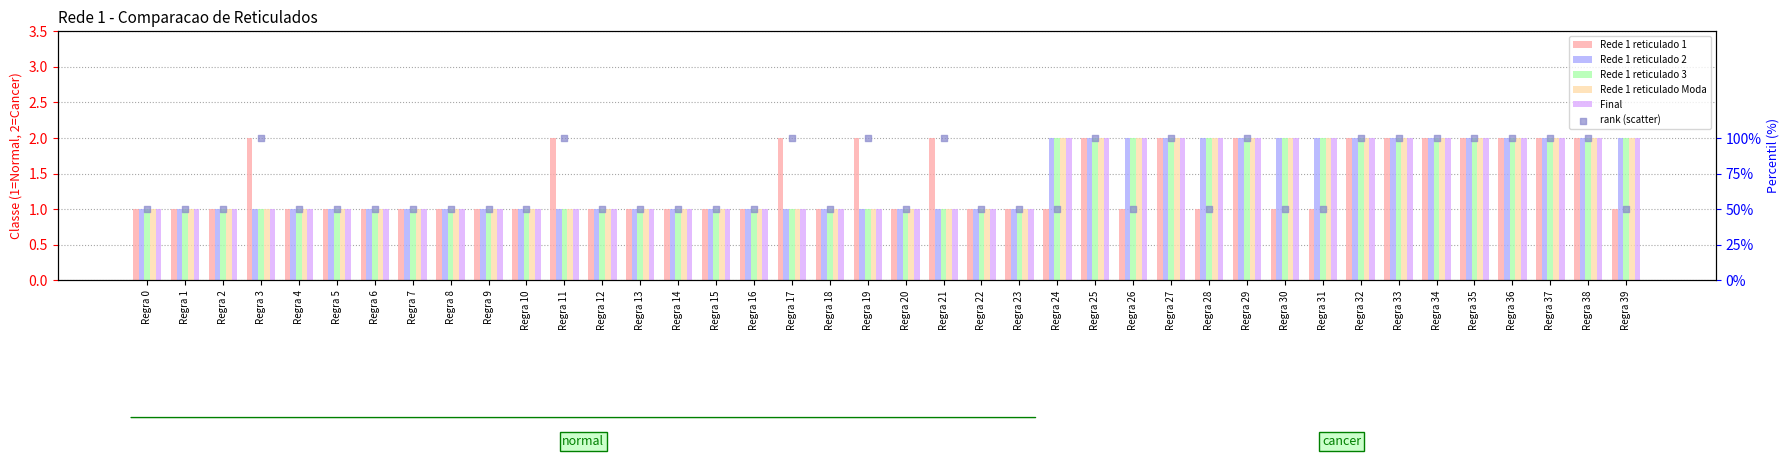

Which series has the largest total across all categories?

rank (scatter)